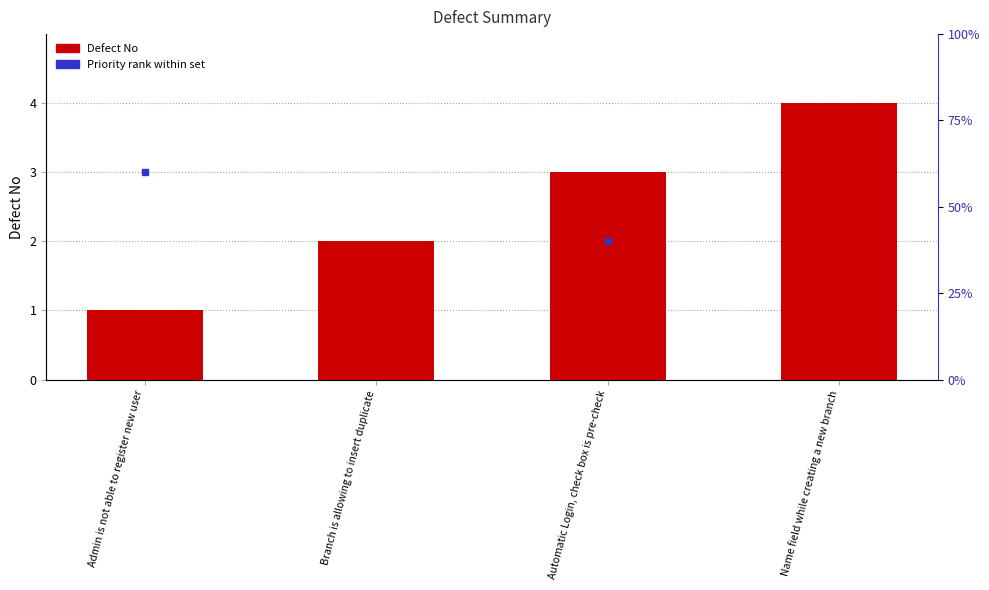

Count the values in the range 2 to 4.

3